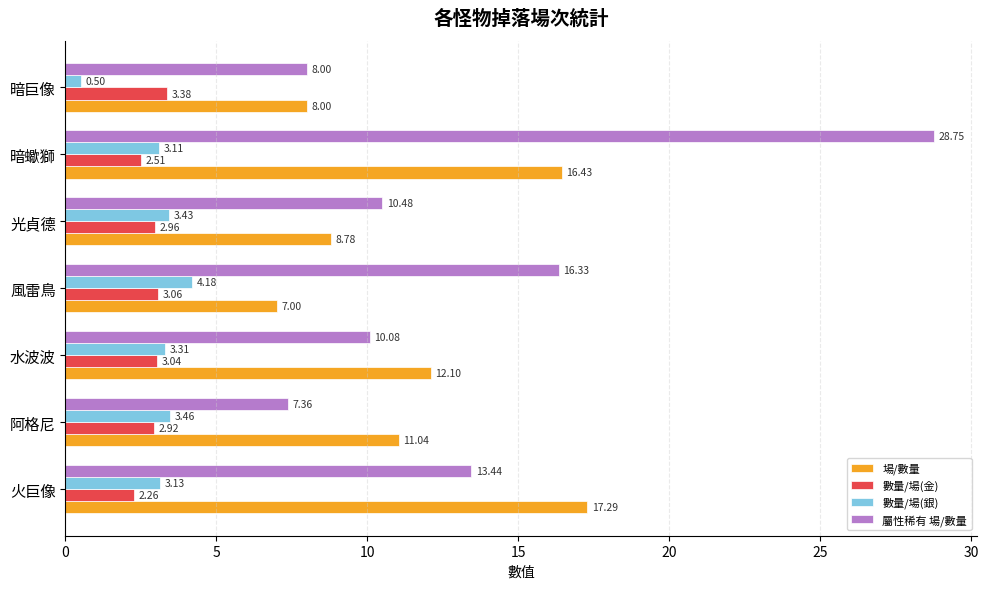

What is the sum of all 數量/場(銀) values?

21.1